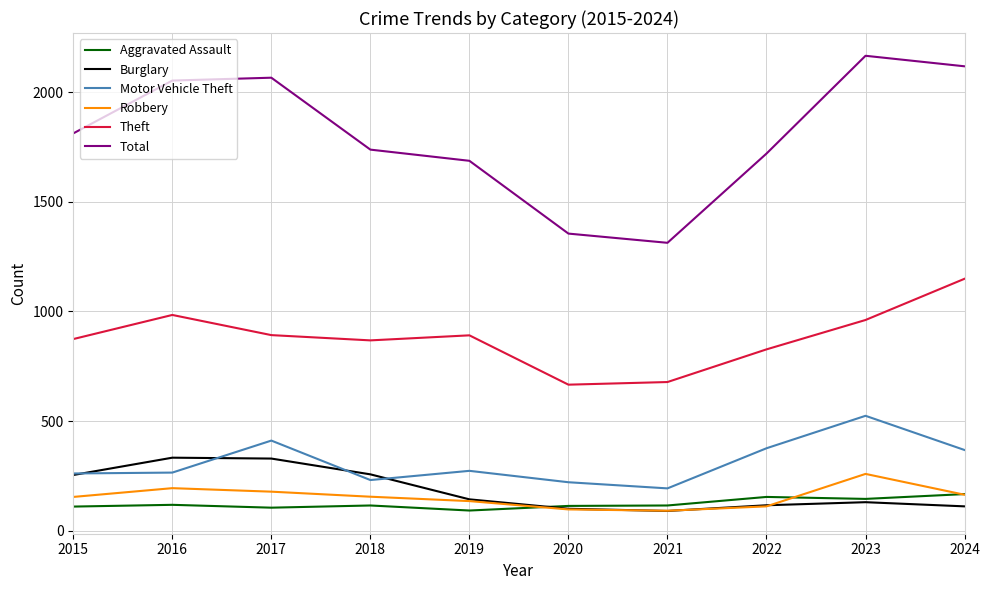

Which series has the largest total across all categories?

Total